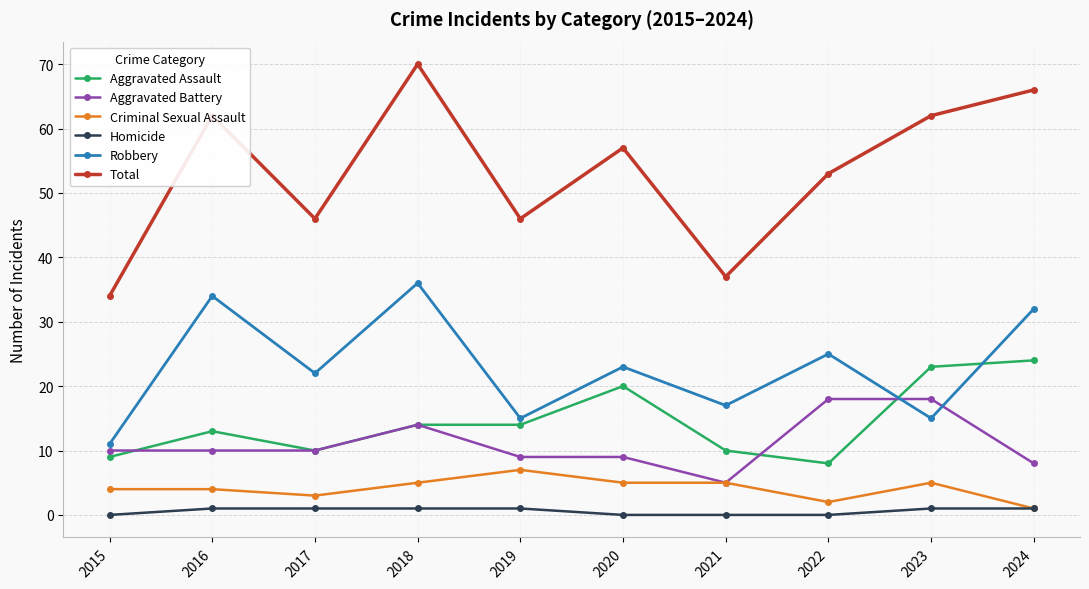

Is it true that Aggravated Assault equals 26 at 2020?

False